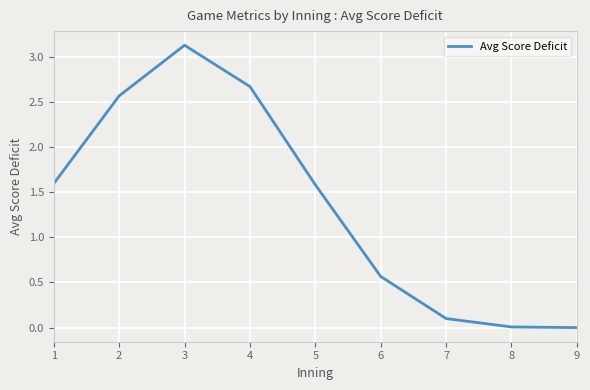

What is the maximum value shown in the chart?

3.1